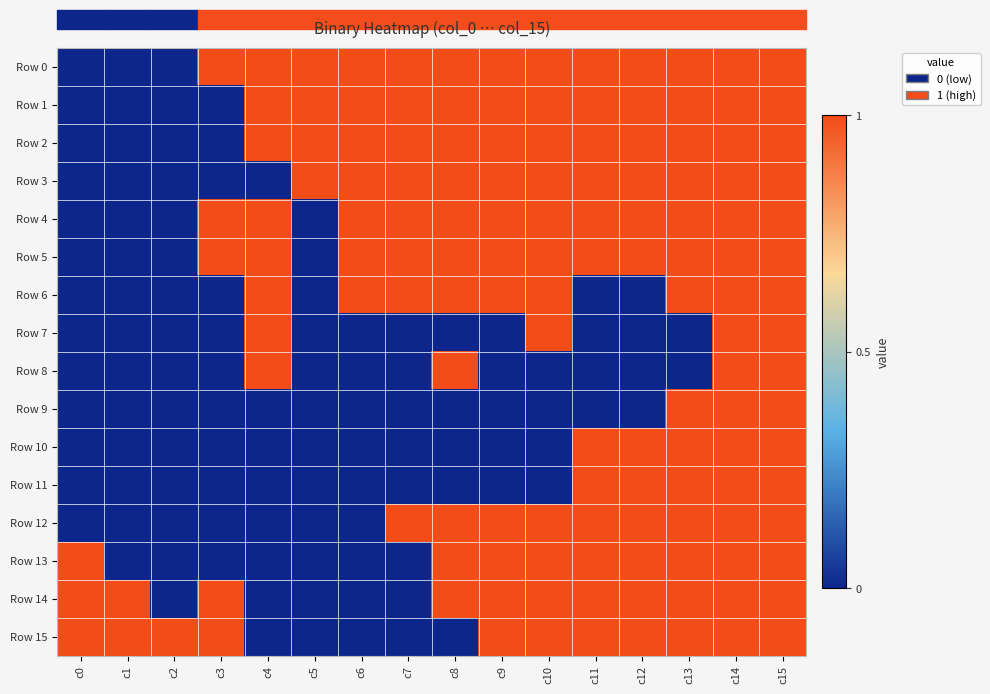

How many categories are shown in the chart?

16